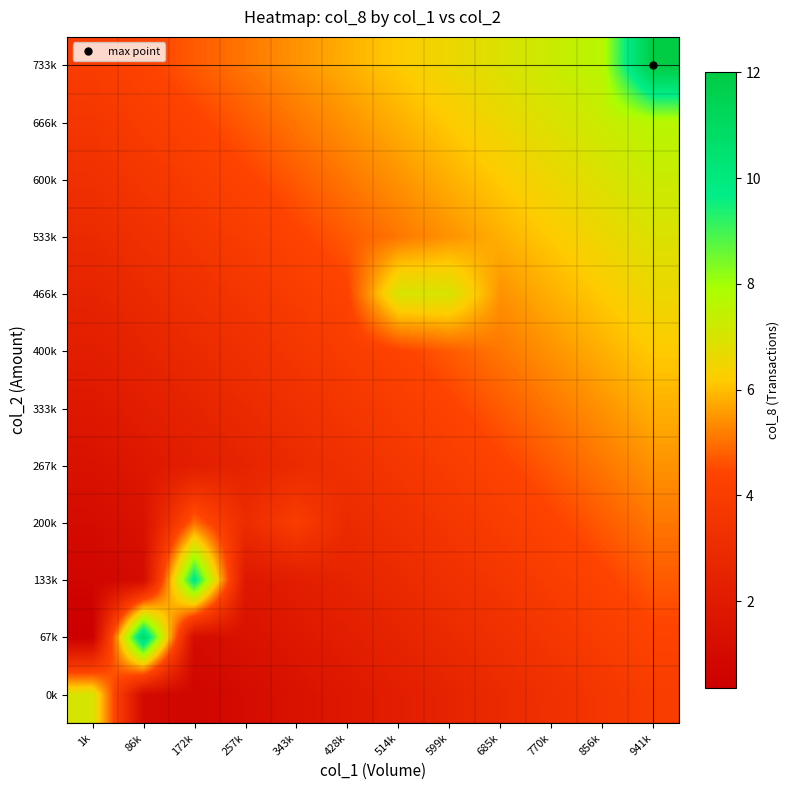

Rank the series by their maximum value, from highest to lowest.

733k, 67k, 133k, 666k, 600k, 0k, 466k, 533k, 400k, 333k, 267k, 200k